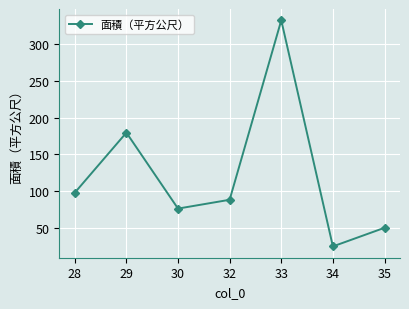

How many interior local peaks (higher than both neighbors) does the data have?

2